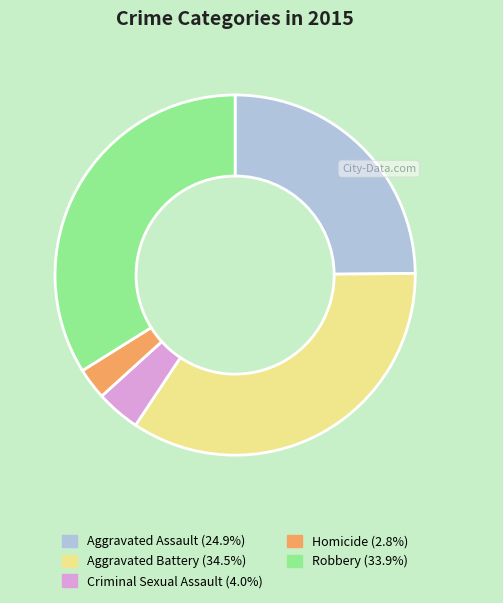

Between Robbery and Homicide, which is larger?

Robbery